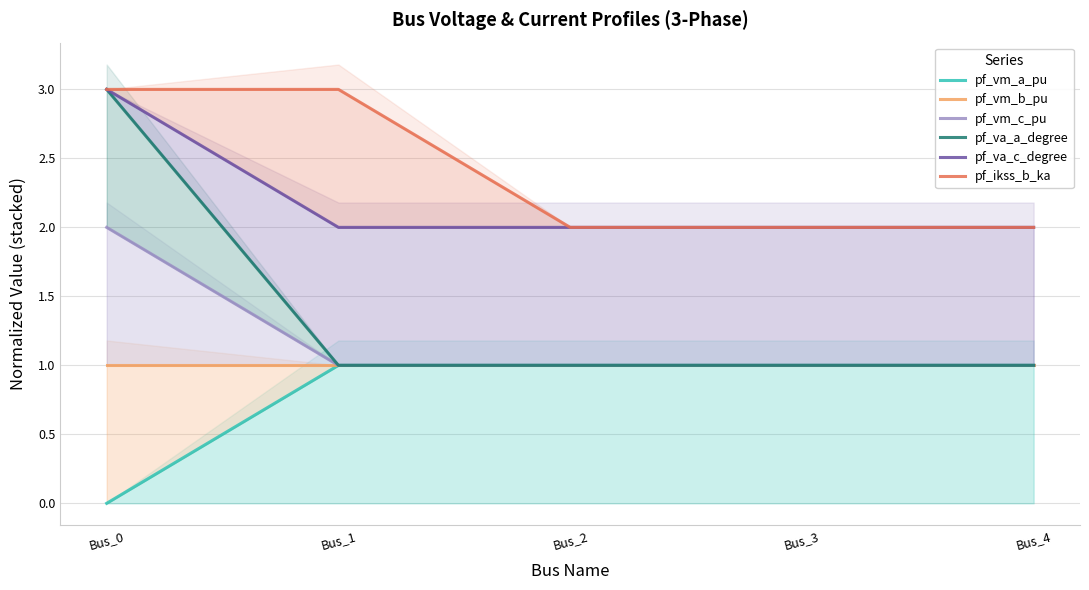

The pf_vm_b_pu series shows 1.0 at Bus_1. True or false?

True